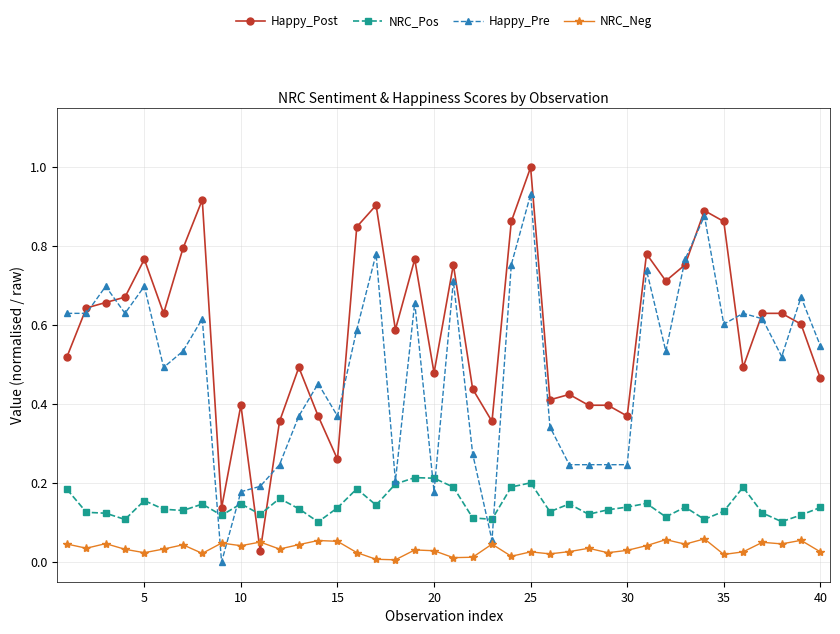

Which series has the largest total across all categories?

Happy_Post